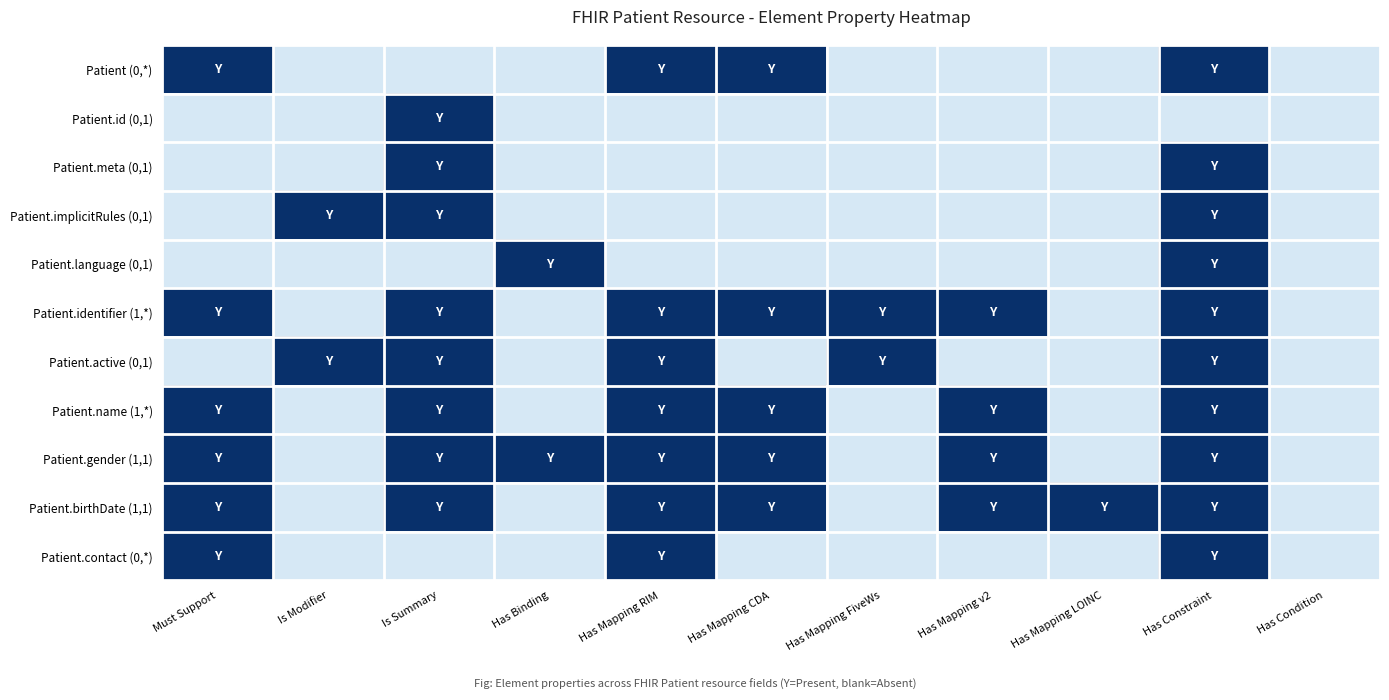

Which series has the largest total across all categories?

Patient.identifier (1,*)